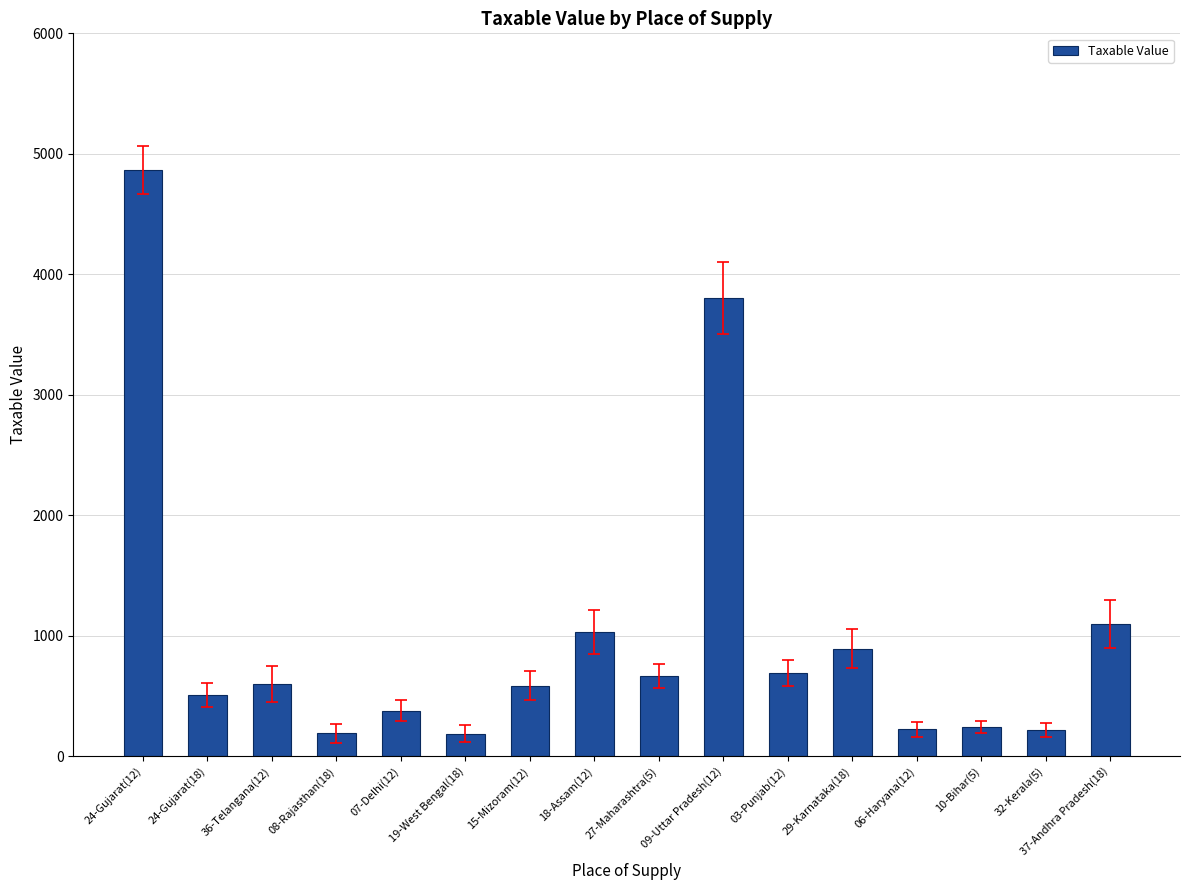

How many data points are above 601?

8